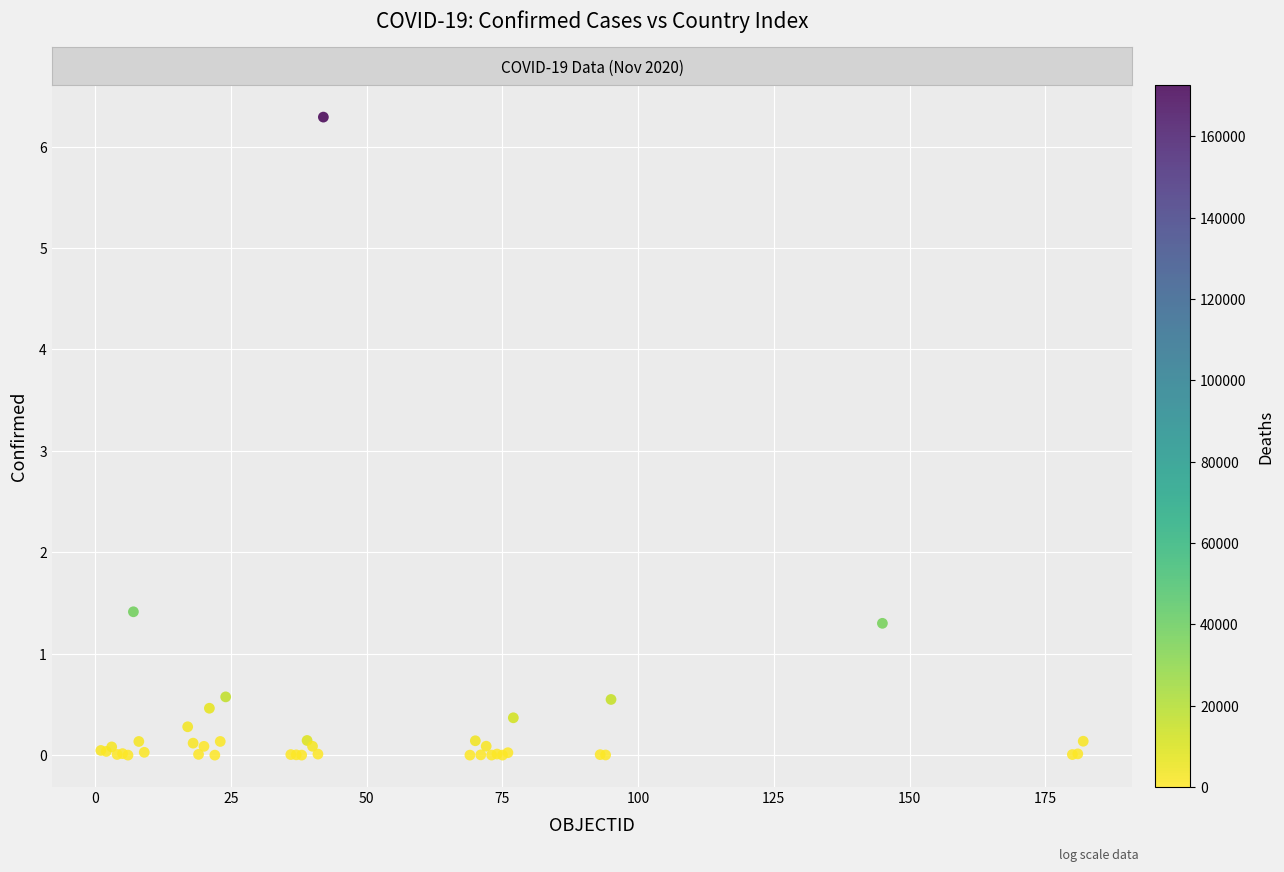

What Y value in the scatter plot is closest to 3145206?

1413375